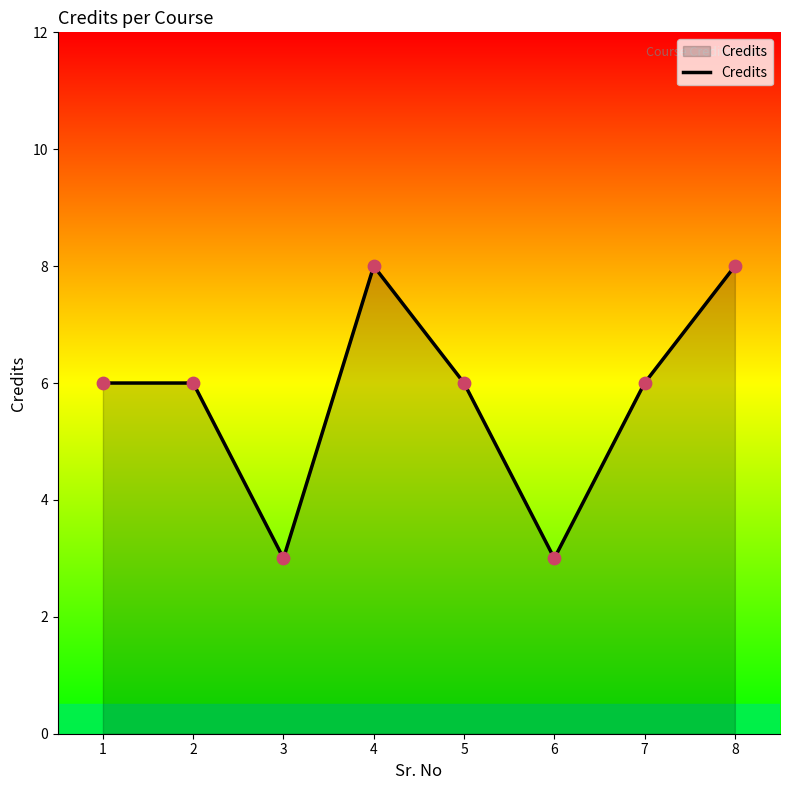

Between 8 and 3, which is larger?

8